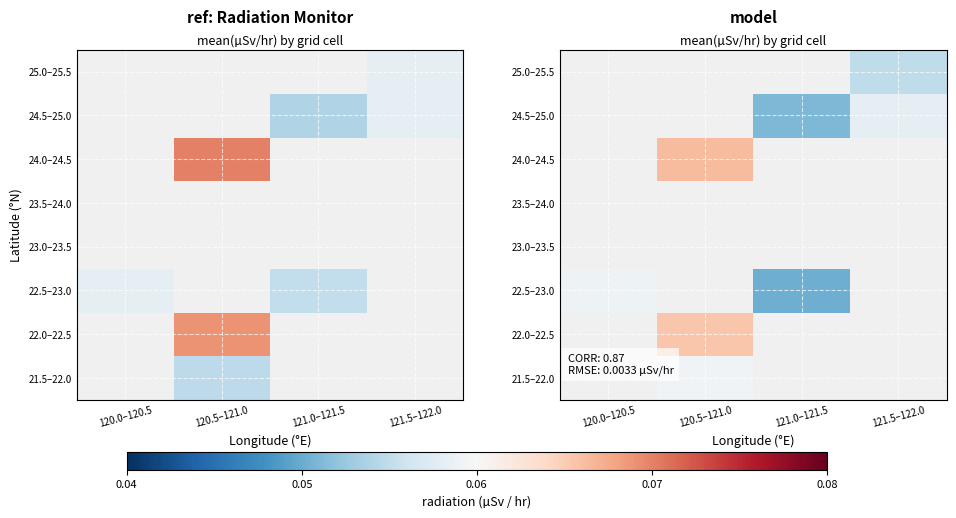

How many data points in 24.5–25.0 are above 0?

2